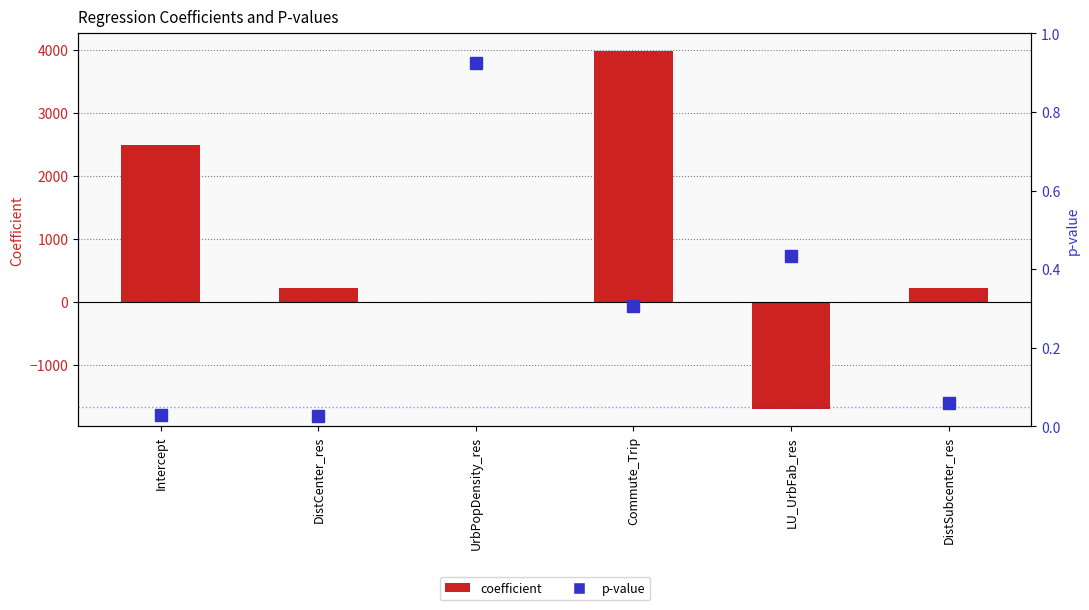

What is the approximate value of p at LU_UrbFab_res?

0.4